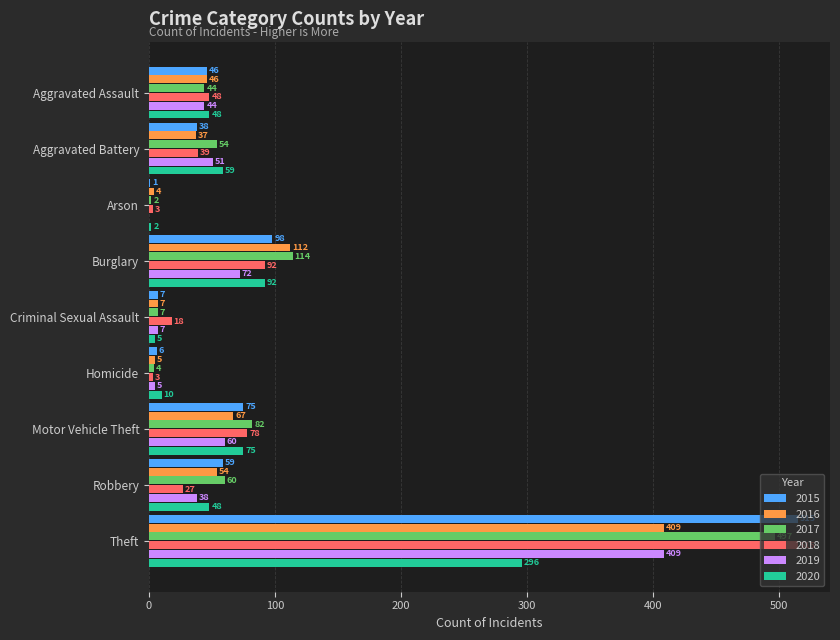

What are all the series names shown in the legend?

2015, 2016, 2017, 2018, 2019, 2020